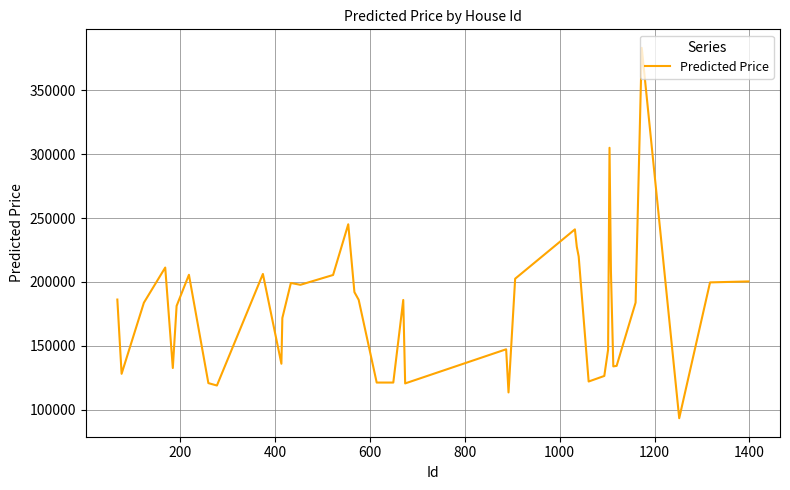

What is the smallest value displayed?

93229.6